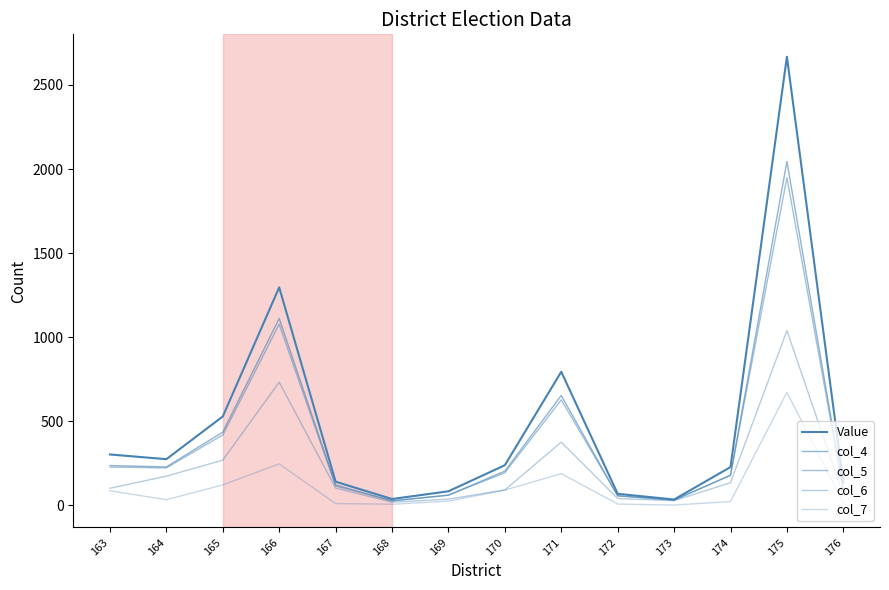

Is the value of col_5 at 164 greater than the value of Value at 166?

No